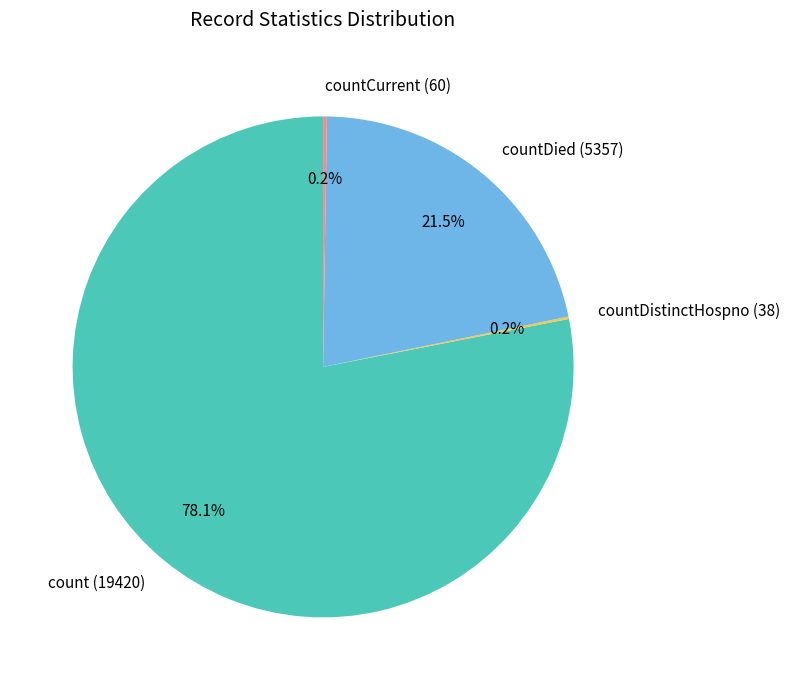

Between countDied (5357) and count (19420), which is larger?

count (19420)